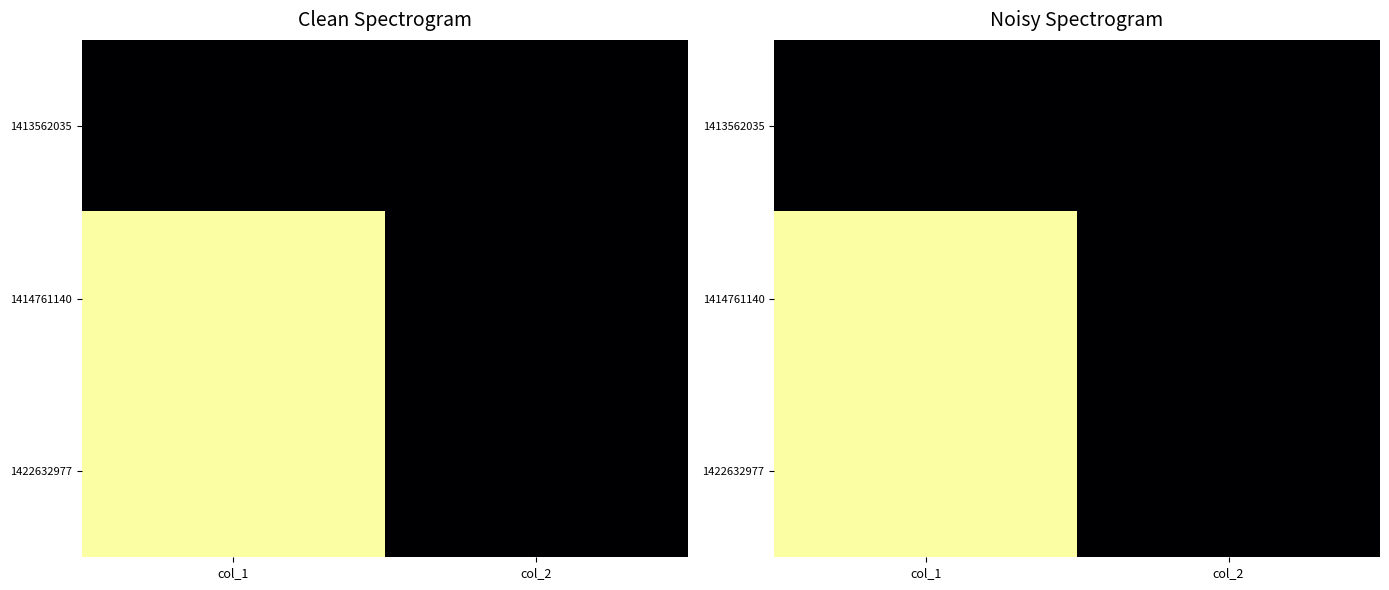

At which category does the chart reach its minimum across all series?

col_1